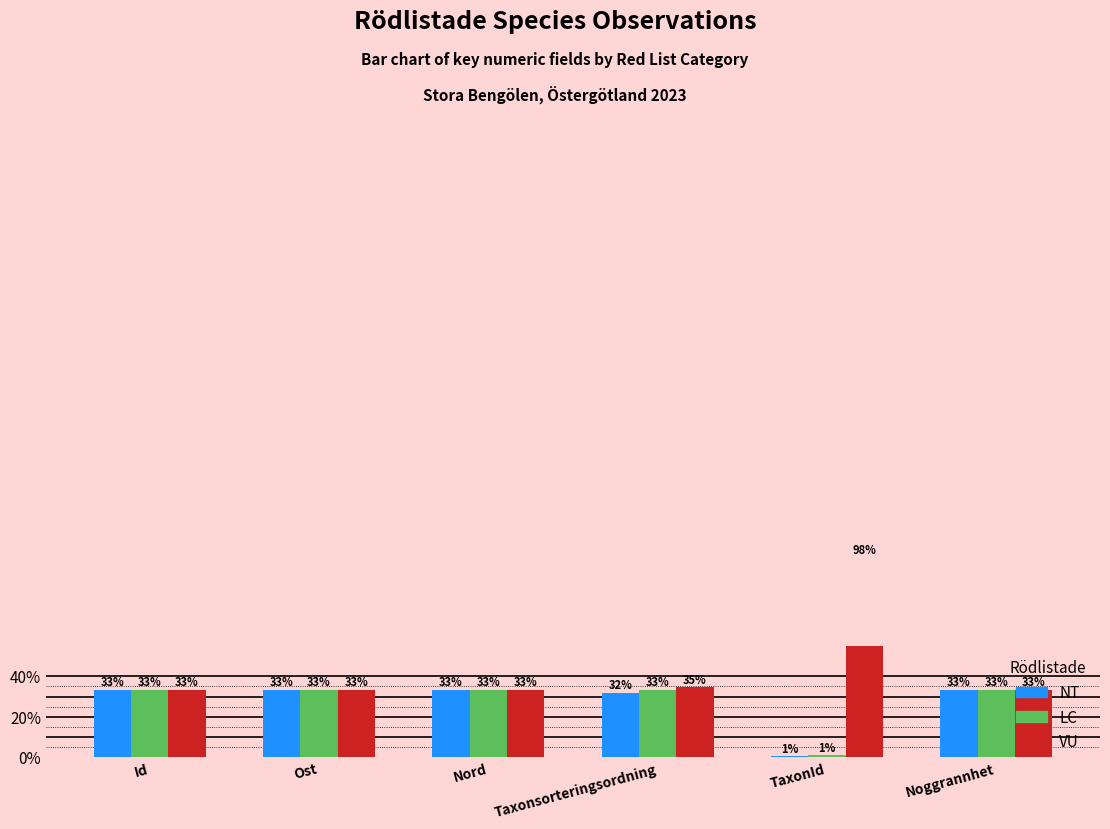

At which category is the sum across all series the highest?

TaxonId